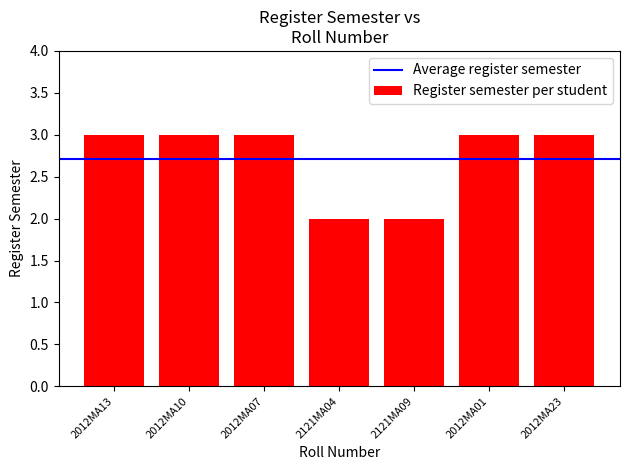

Is it true that the value at 2012MA13 is 3?

True